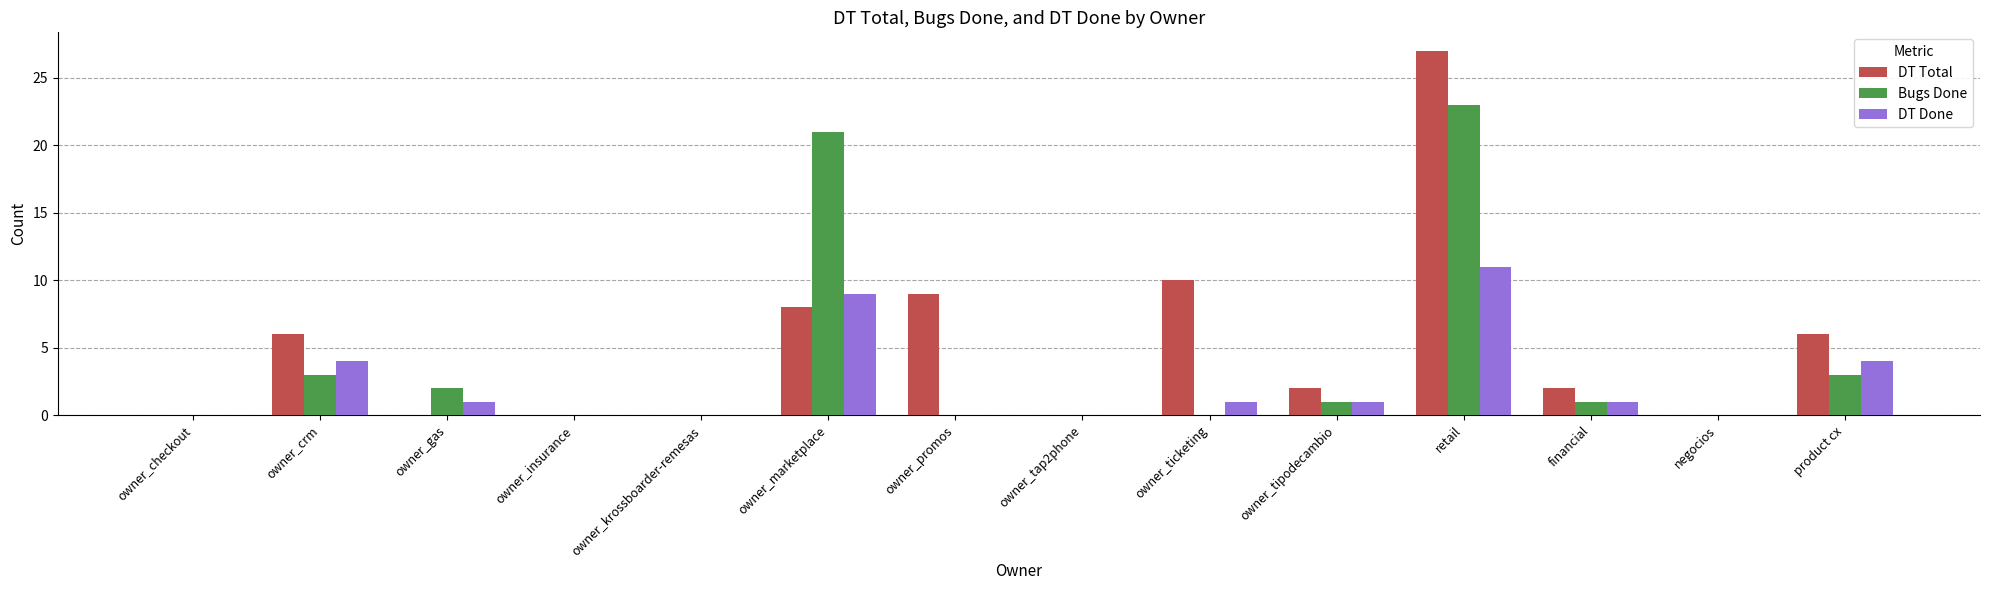

Count the number of data series in this chart.

3